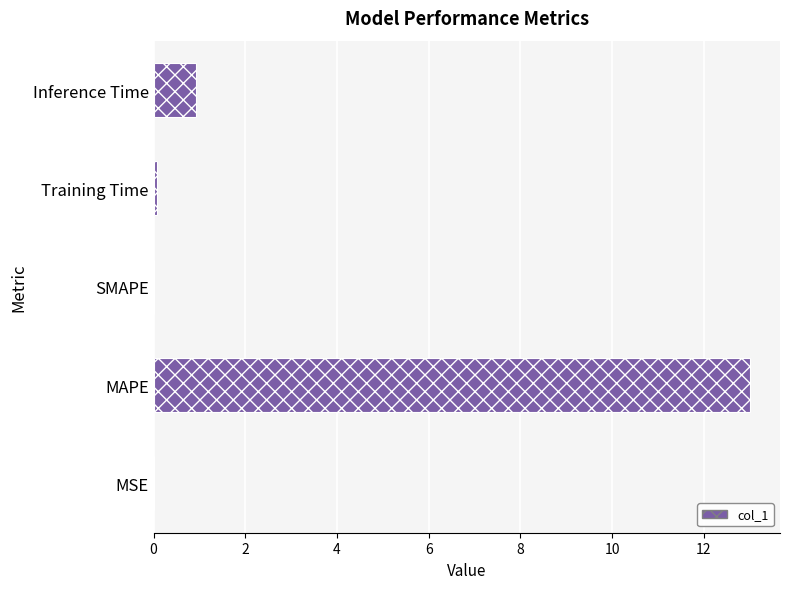

Between MAPE and Inference Time, which is larger?

MAPE